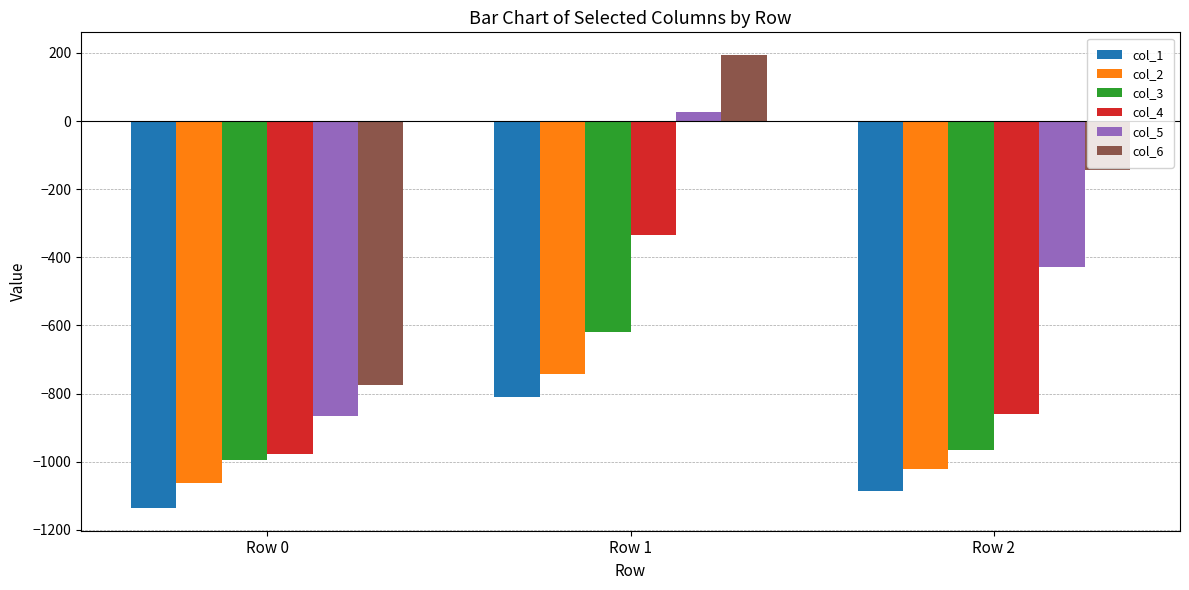

True or false: col_3 has a value of -996.2 at Row 0.

True